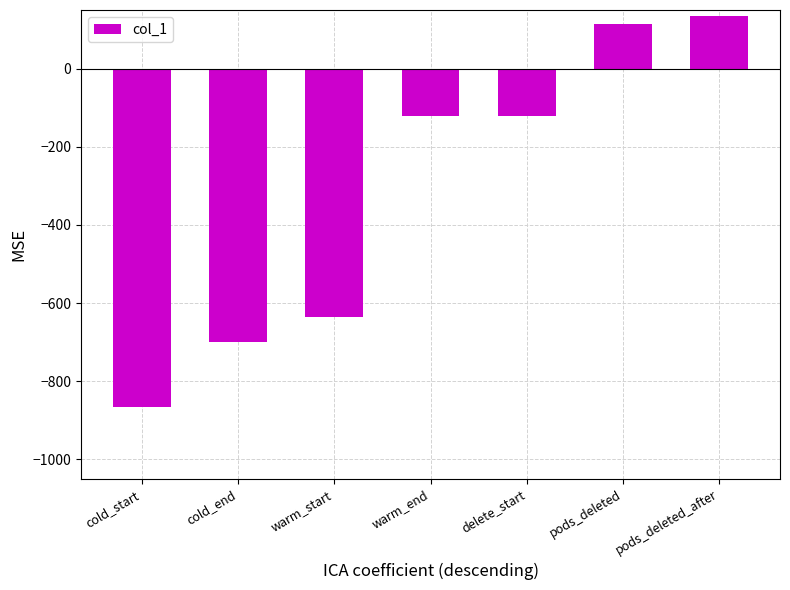

Reading right to left, transcribe all the data shown in this chart.

134.6	113.0	-122.0	-122.0	-636.4	-700.8	-865.4